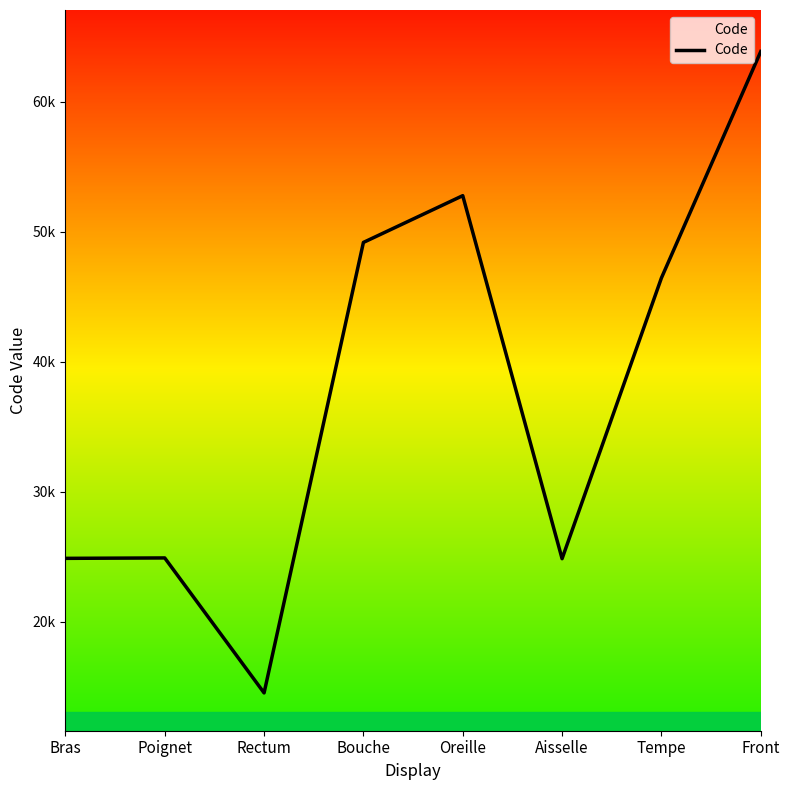

What is the minimum value shown in the chart?

14544